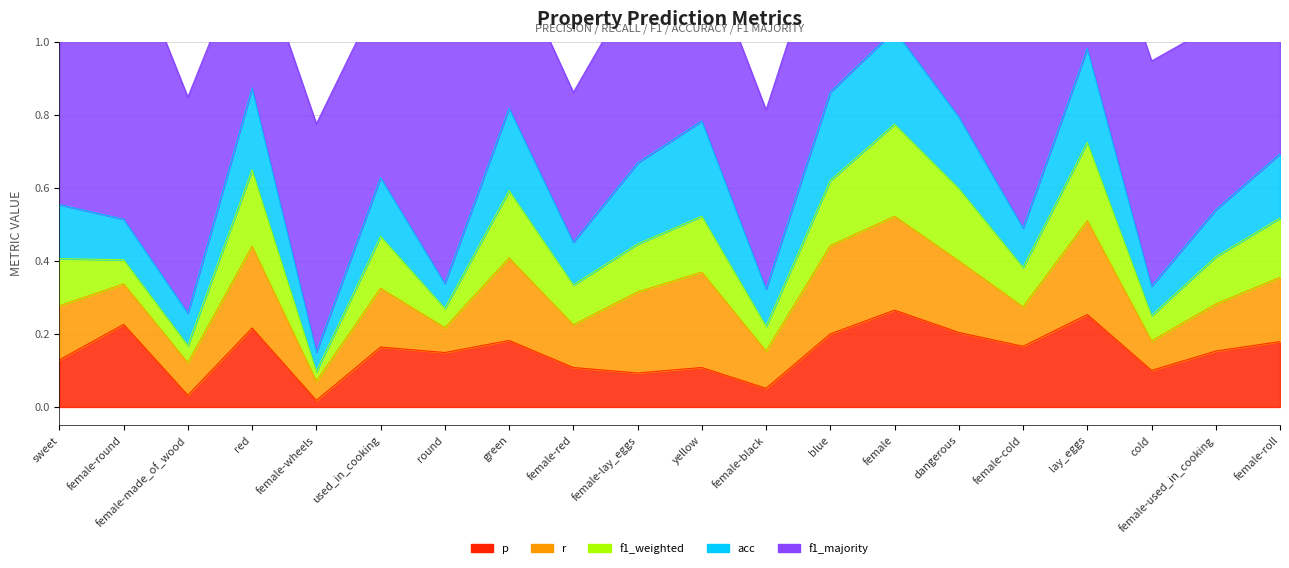

What is the maximum value shown in the chart?

0.8